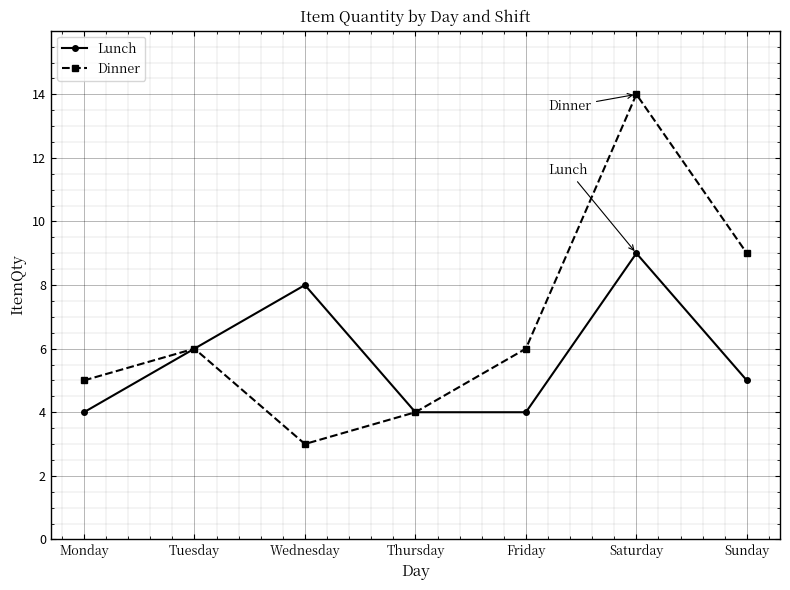

At which category is the sum across all series the highest?

Saturday